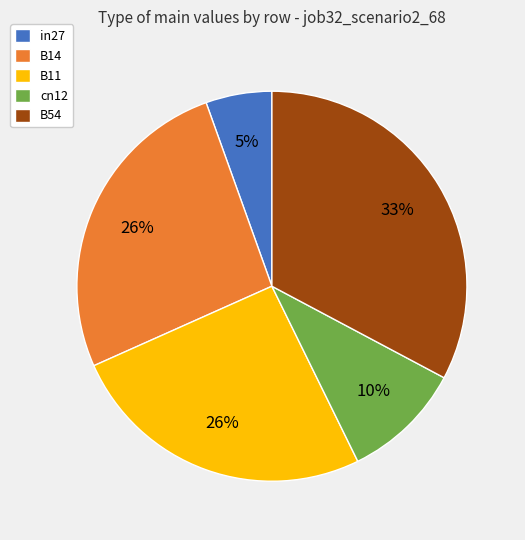

Is the sum of cn12 and B14 greater than half?

No